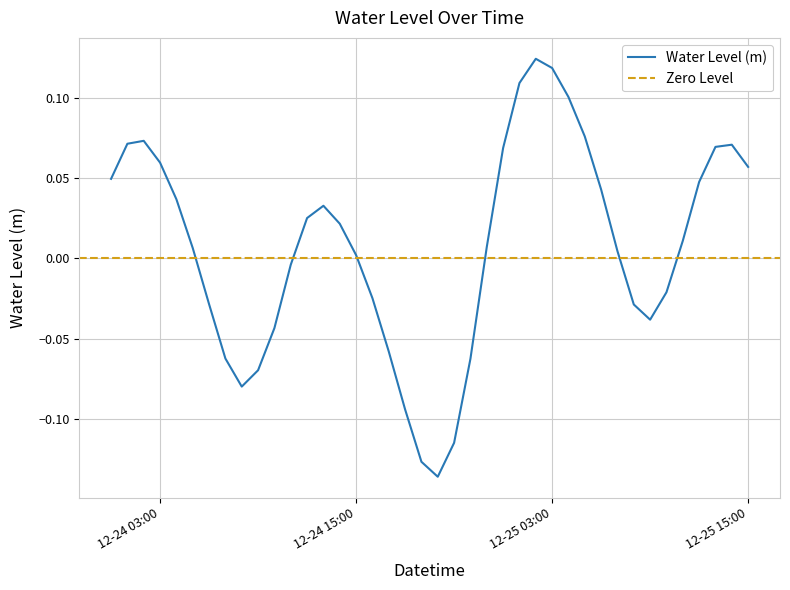

At which category does the chart reach its peak across all series?

2022-12-25 02:00:00